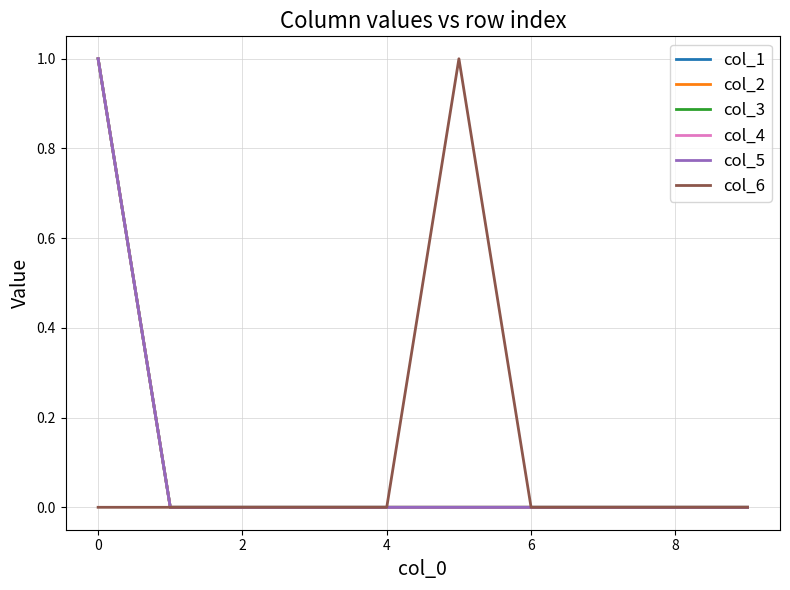

At how many categories does at least one series exceed 0?

2